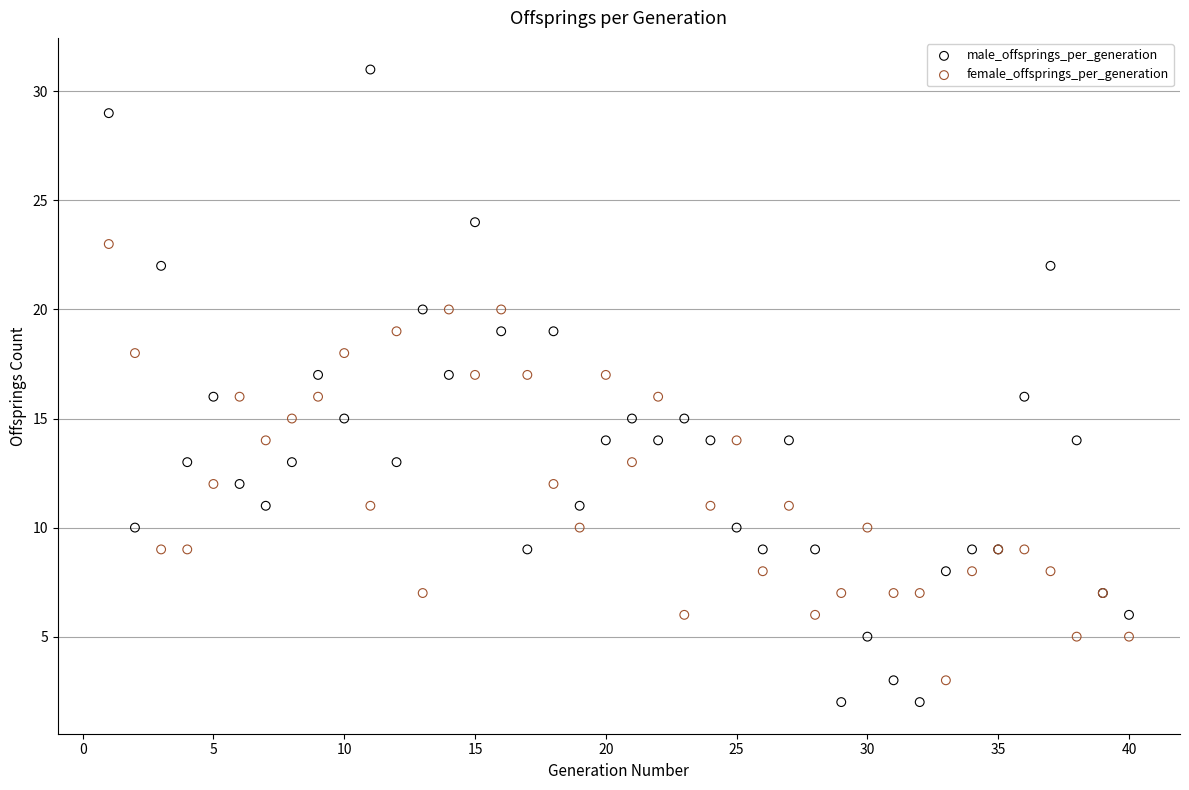

Which series contains the lowest Y value?

male_offsprings_per_generation